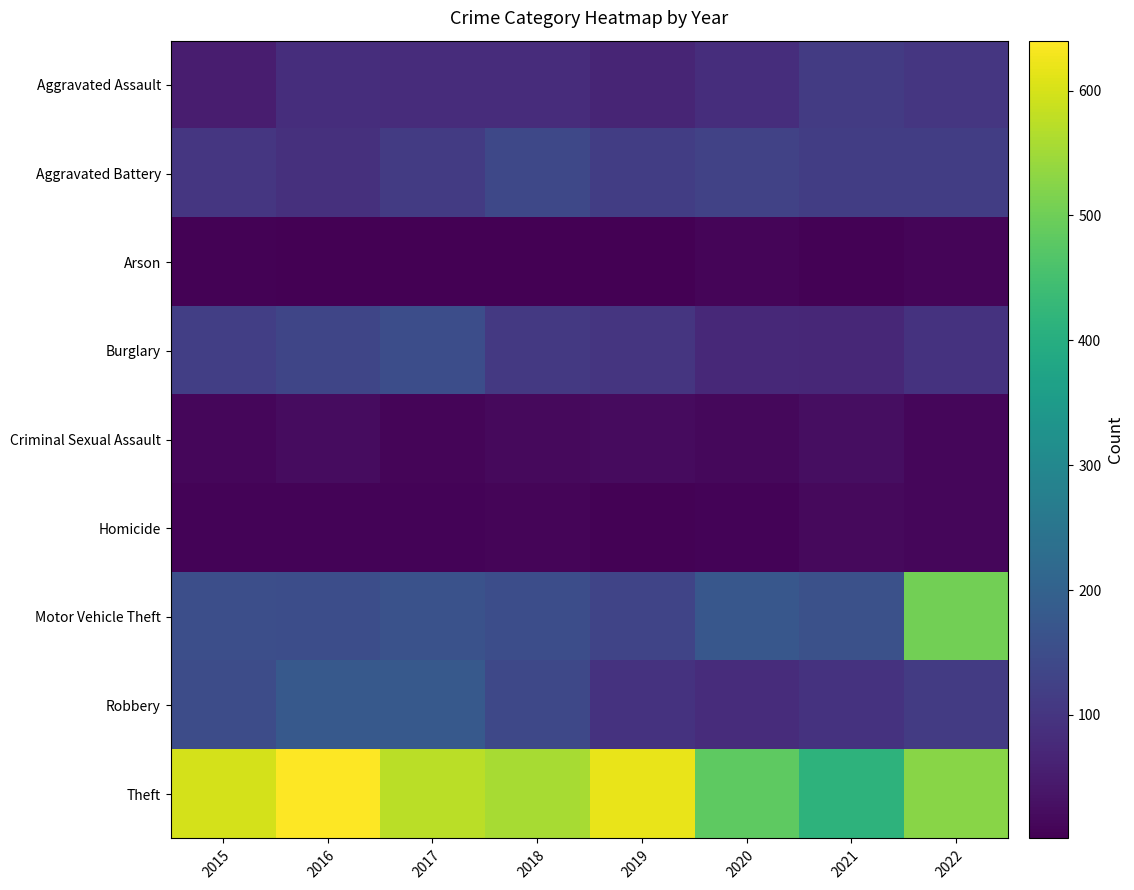

Reading right to left, transcribe all the data shown in this chart.

Aggravated Assault: 2022=103	2021=111	2020=84	2019=66	2018=81	2017=82	2016=85	2015=51
Aggravated Battery: 2022=118	2021=117	2020=128	2019=116	2018=139	2017=112	2016=90	2015=102
Arson: 2022=9	2021=5	2020=9	2019=2	2018=2	2017=1	2016=1	2015=4
Burglary: 2022=95	2021=72	2020=75	2019=100	2018=106	2017=152	2016=135	2015=120
Criminal Sexual Assault: 2022=11	2021=24	2020=14	2019=19	2018=18	2017=10	2016=22	2015=12
Homicide: 2022=13	2021=16	2020=6	2019=5	2018=10	2017=8	2016=8	2015=8
Motor Vehicle Theft: 2022=503	2021=160	2020=174	2019=132	2018=153	2017=161	2016=153	2015=154
Robbery: 2022=112	2021=95	2020=81	2019=95	2018=140	2017=180	2016=179	2015=149
Theft: 2022=527	2021=415	2020=481	2019=618	2018=556	2017=575	2016=640	2015=598